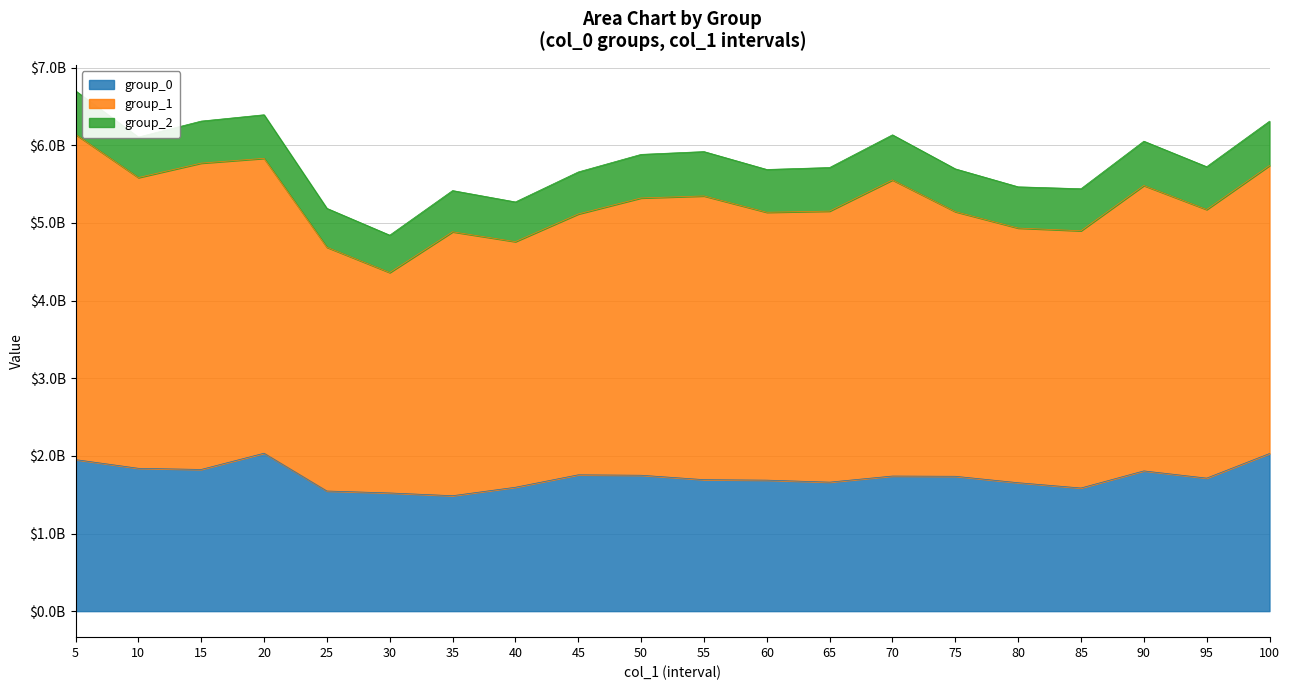

At which label is group_2 closest to 531242737?

35